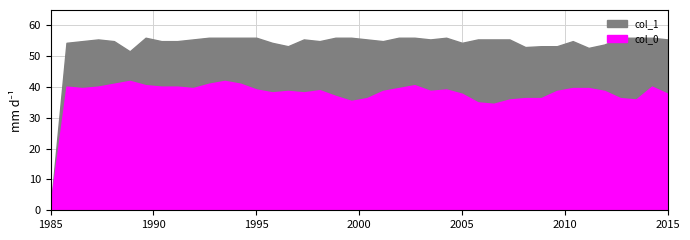

Which has a higher value, 14 or 29?

14